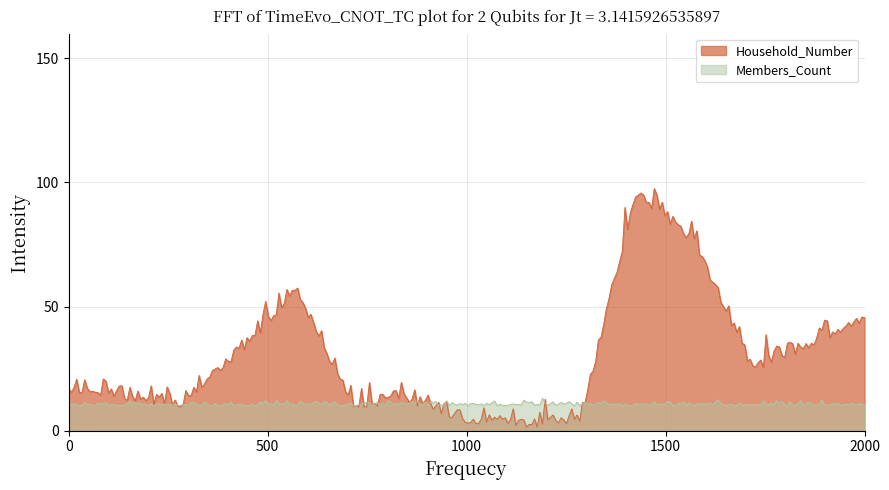

Which series has the widest spread of values?

Household_Number